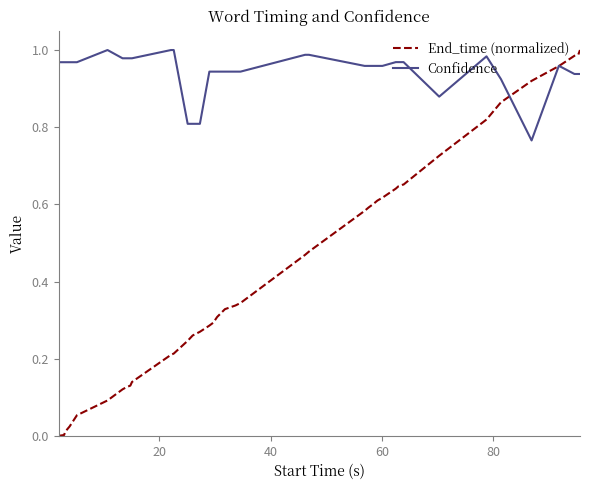

List the series in order of their overall mean, highest first.

Confidence, End_time (normalized)